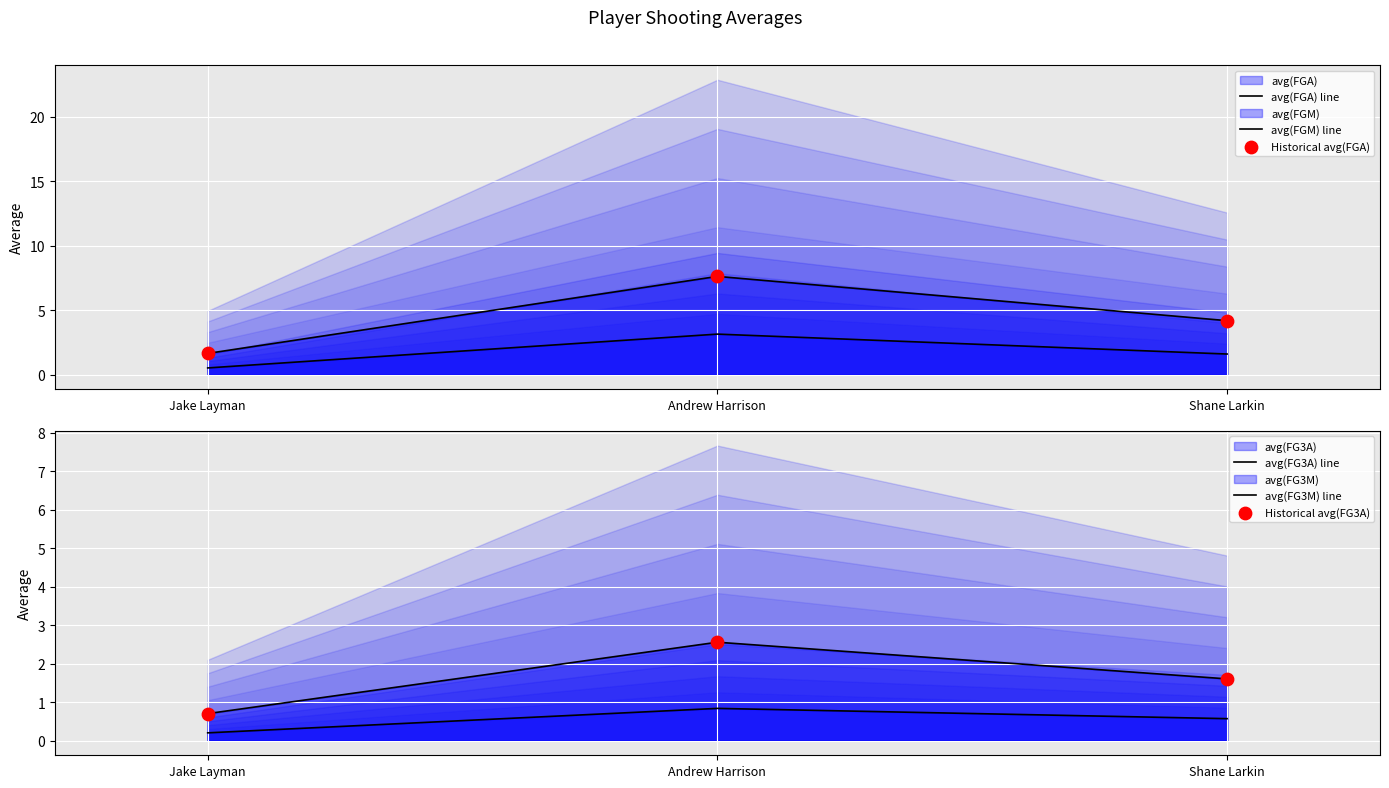

Which series has the largest Y range (max minus min)?

avg(FGA) line